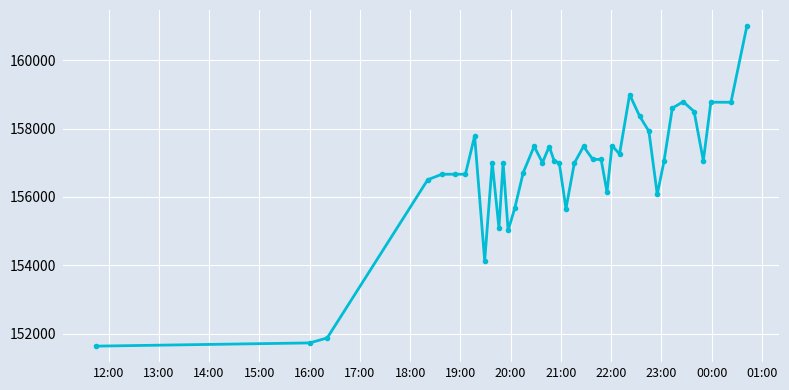

What is the smallest value displayed?

151633